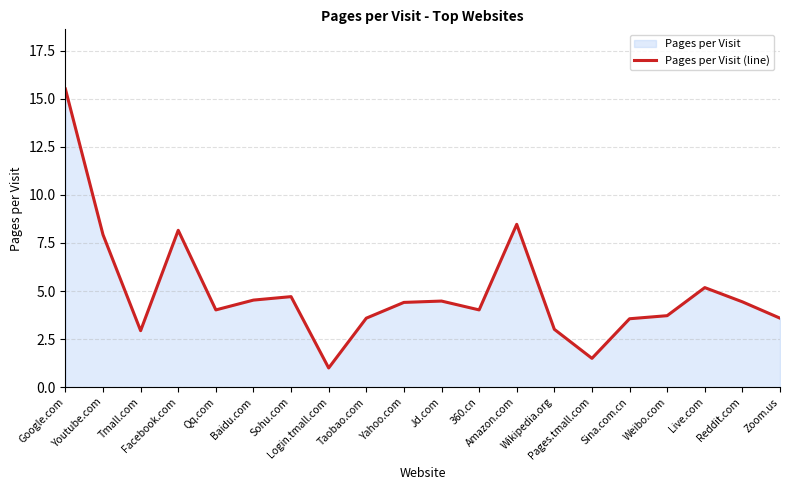

Reading left to right, list all the values displayed in this chart.

Google.com=15.5	Youtube.com=7.9	Tmall.com=2.9	Facebook.com=8.2	Qq.com=4.0	Baidu.com=4.5	Sohu.com=4.7	Login.tmall.com=1.0	Taobao.com=3.6	Yahoo.com=4.4	Jd.com=4.5	360.cn=4.0	Amazon.com=8.5	Wikipedia.org=3.0	Pages.tmall.com=1.5	Sina.com.cn=3.6	Weibo.com=3.7	Live.com=5.2	Reddit.com=4.4	Zoom.us=3.6